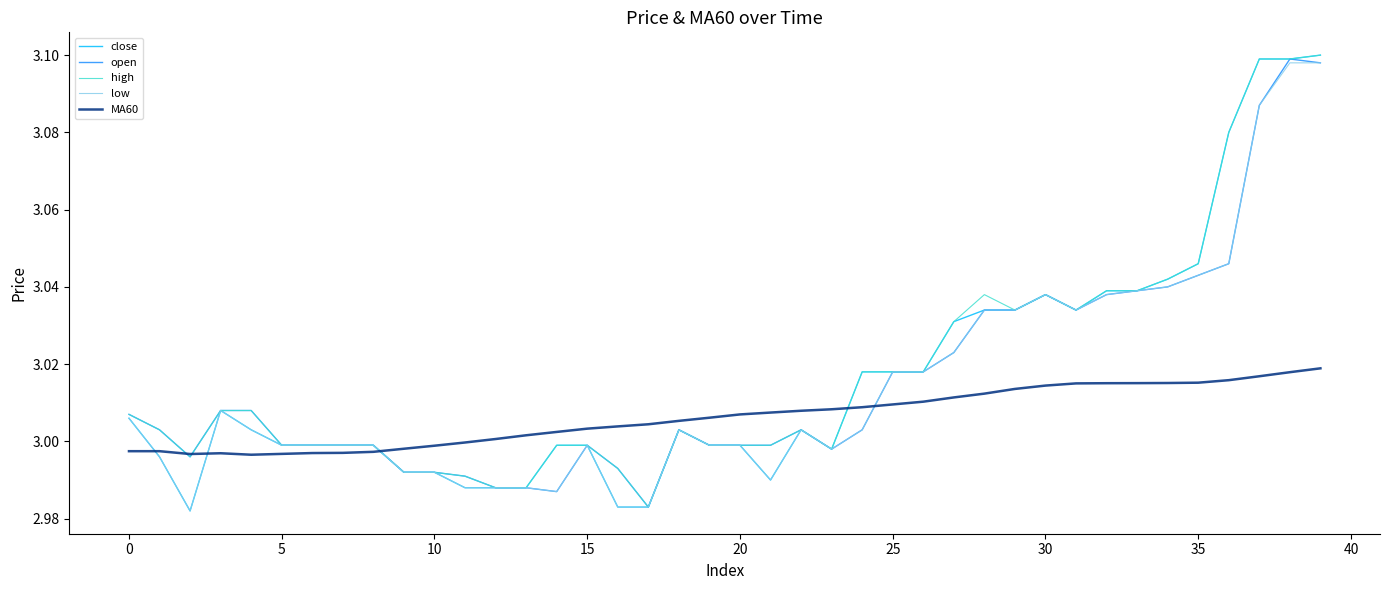

Which series has the widest spread of values?

close